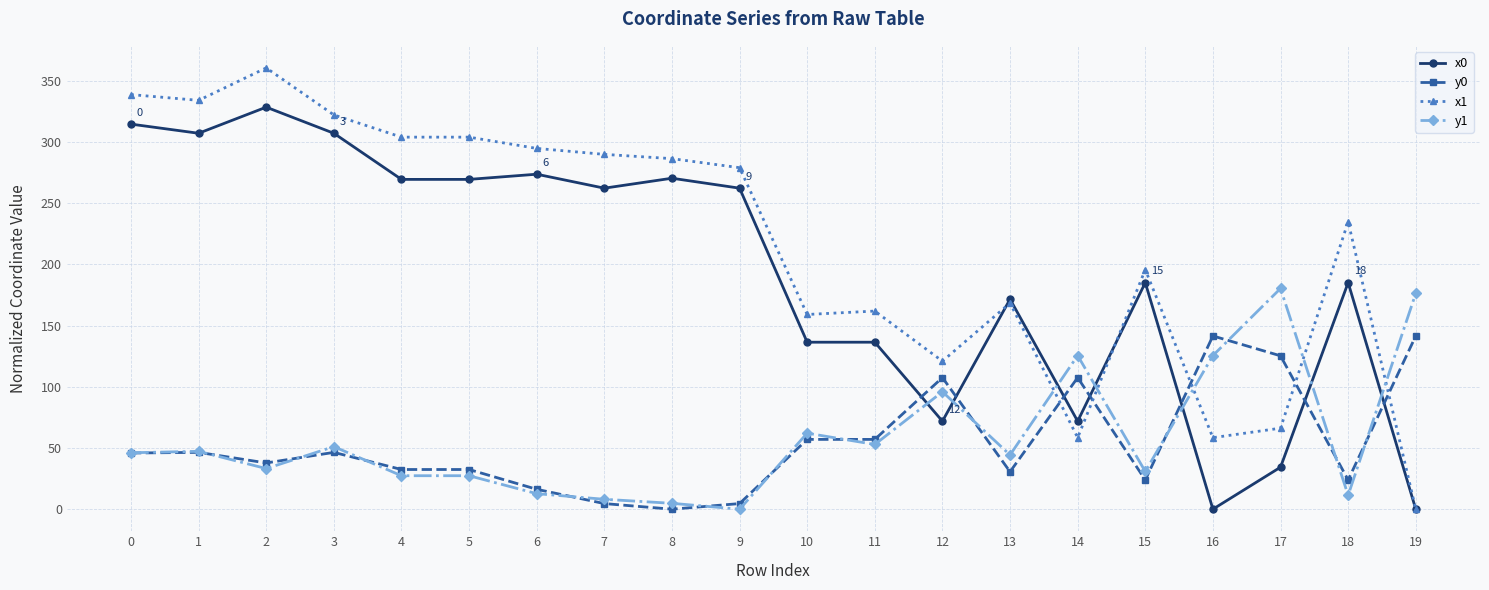

What is the value of the y1 point at the 7th from the left?

12.7